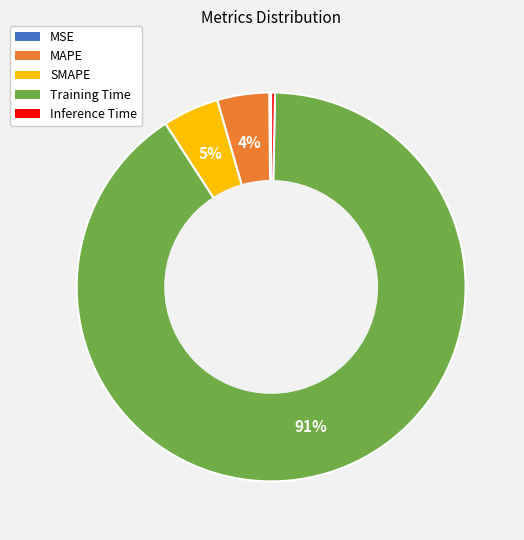

What percentage is the SMAPE slice, to the nearest percent?

5%